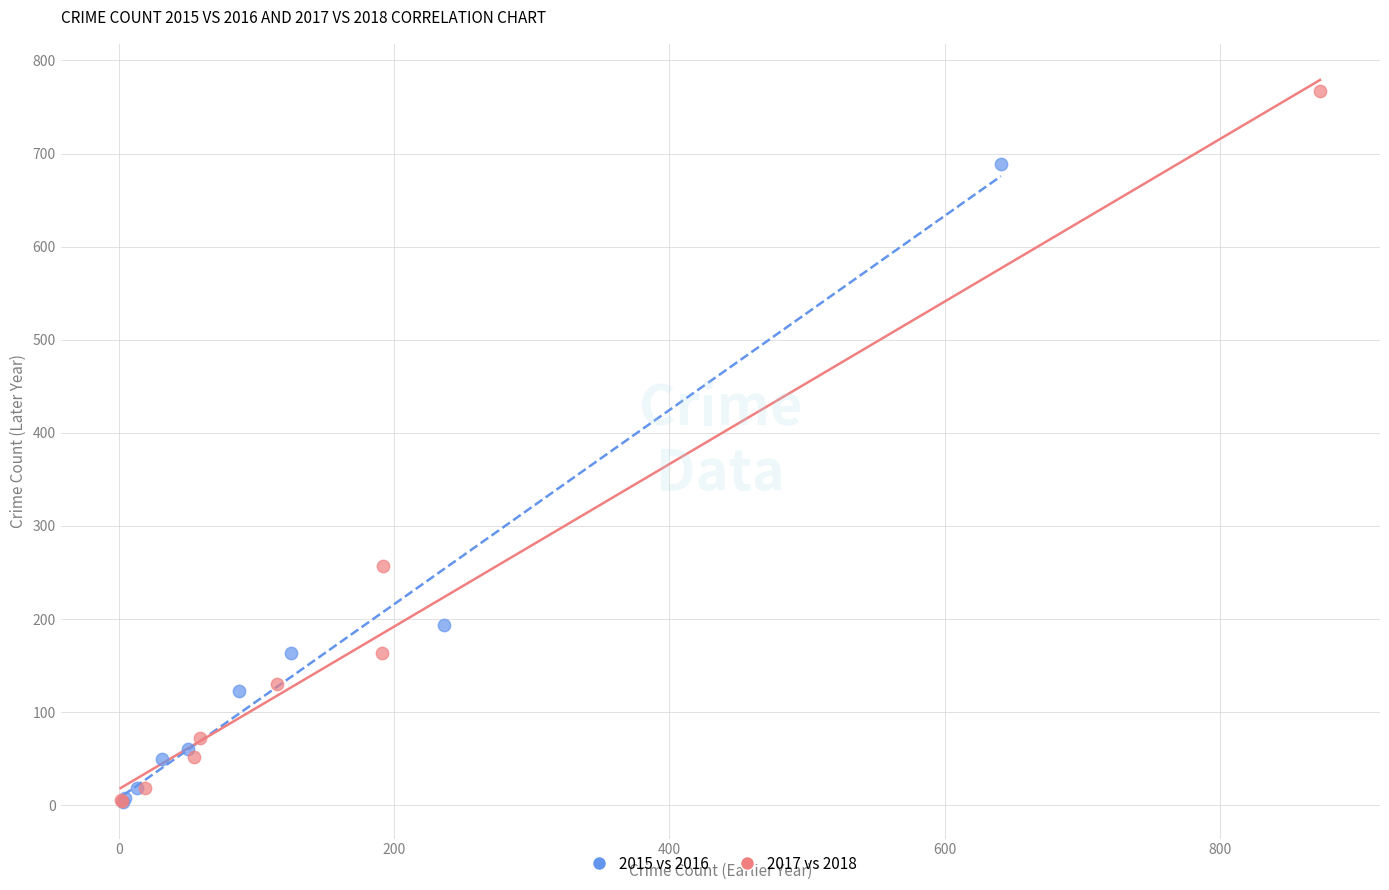

Which series reaches the maximum Y coordinate?

2017 vs 2018